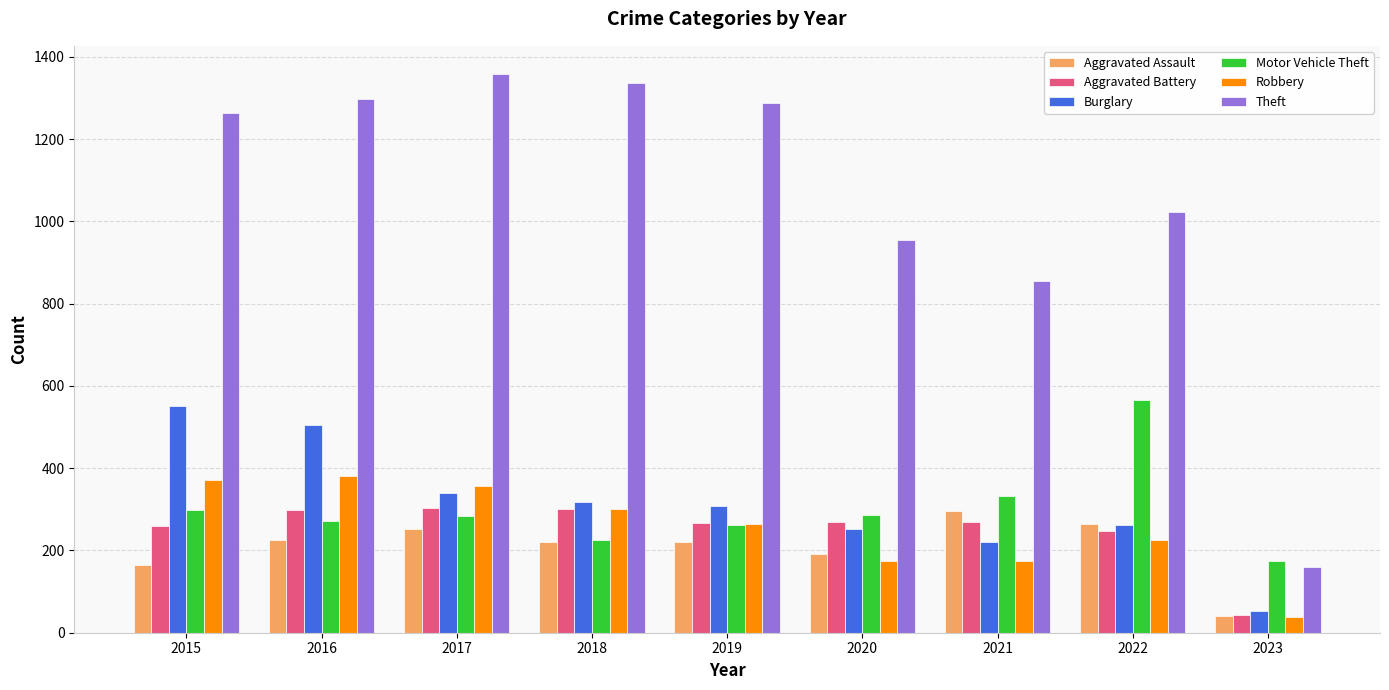

Does the chart contain stacked bars?

No